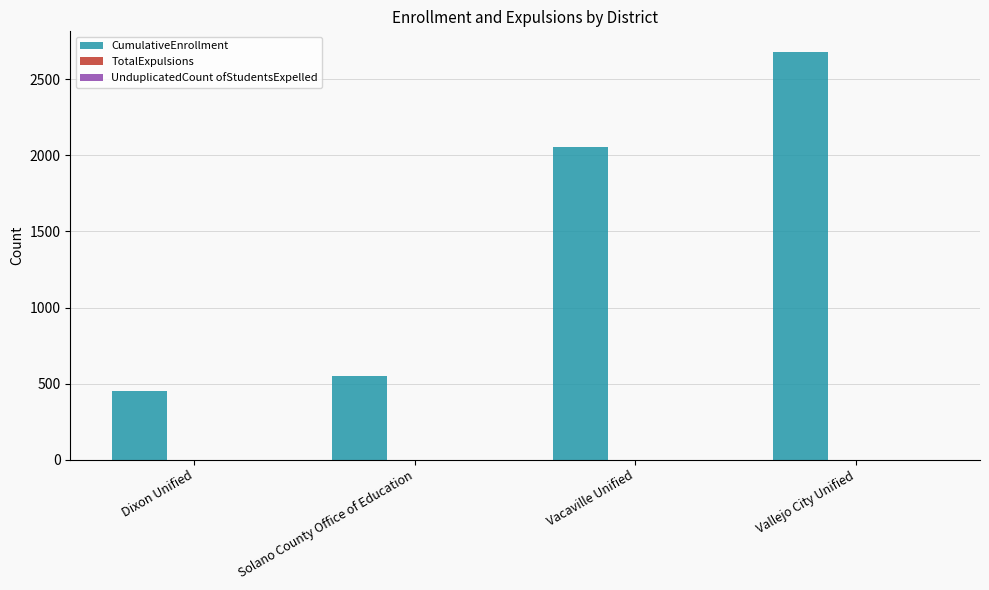

Count the number of data series in this chart.

1